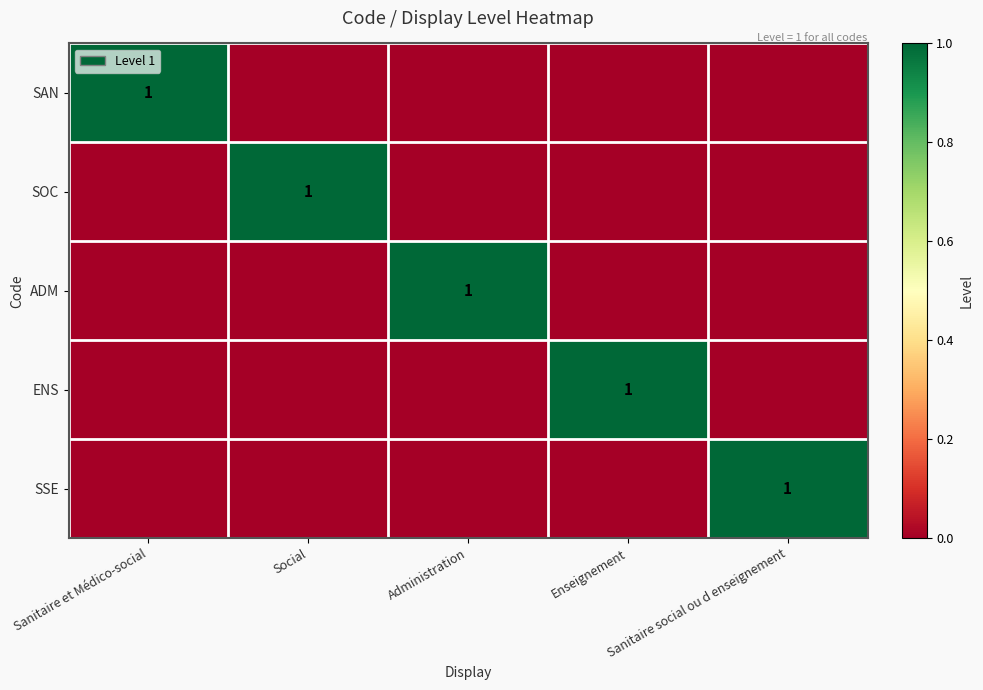

Is it true that ENS equals 0 at Enseignement?

False